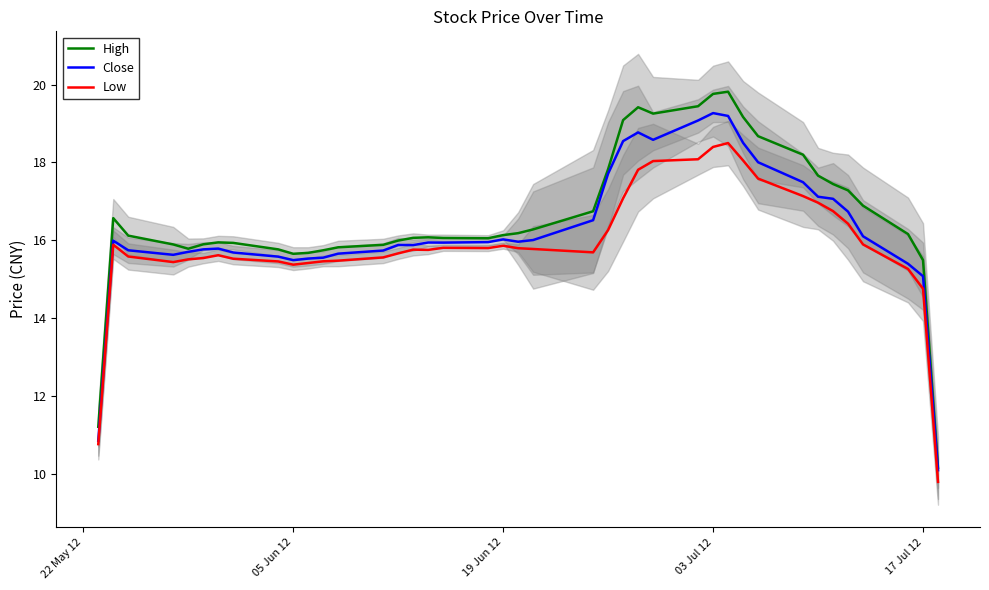

Which series has the largest range (max minus min)?

High